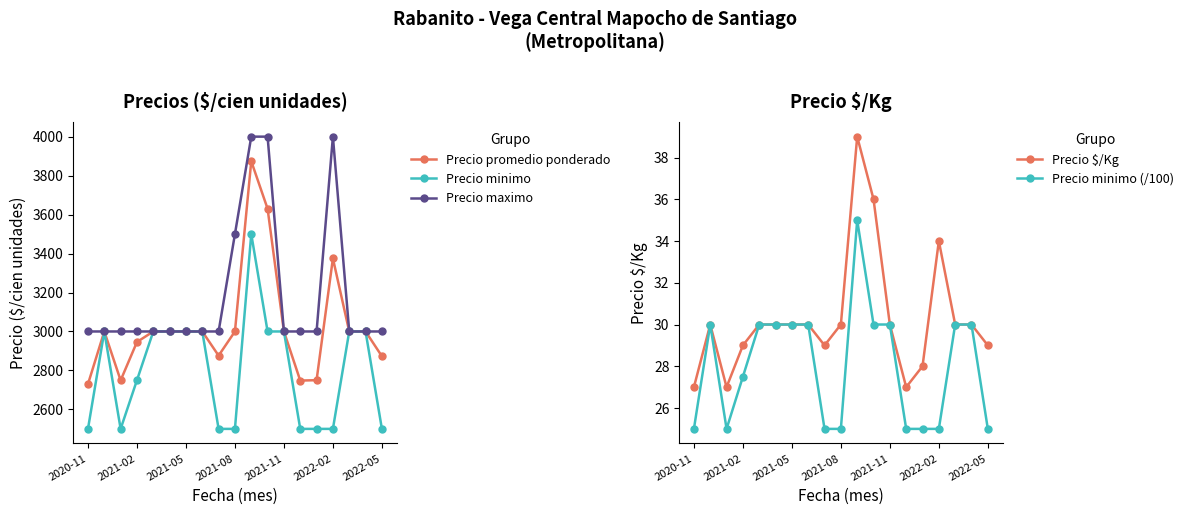

Which series has the largest range (max minus min)?

Precio promedio ponderado